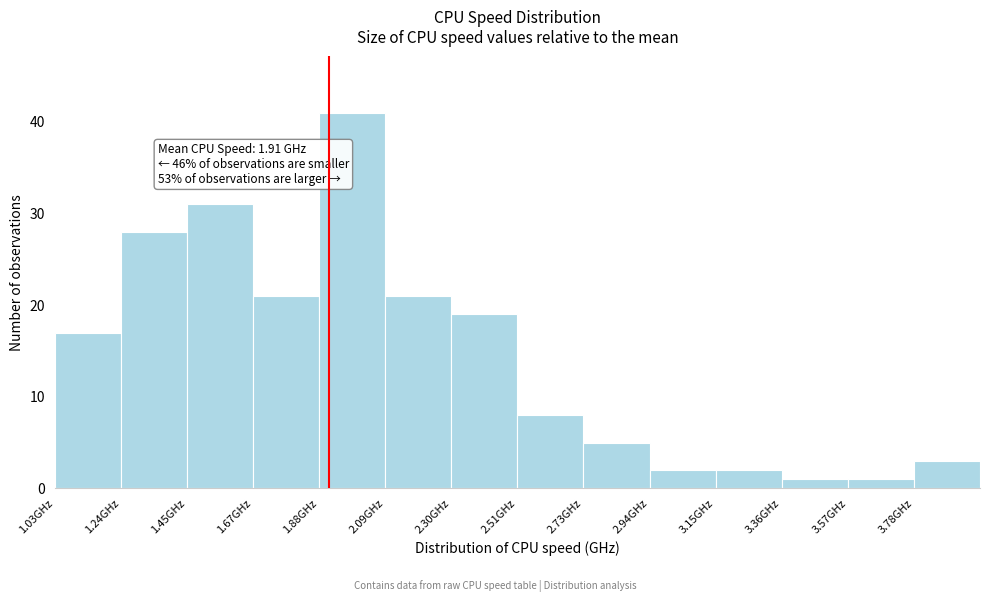

Which range on the x-axis has the tallest bar?

1.90 to 2.10